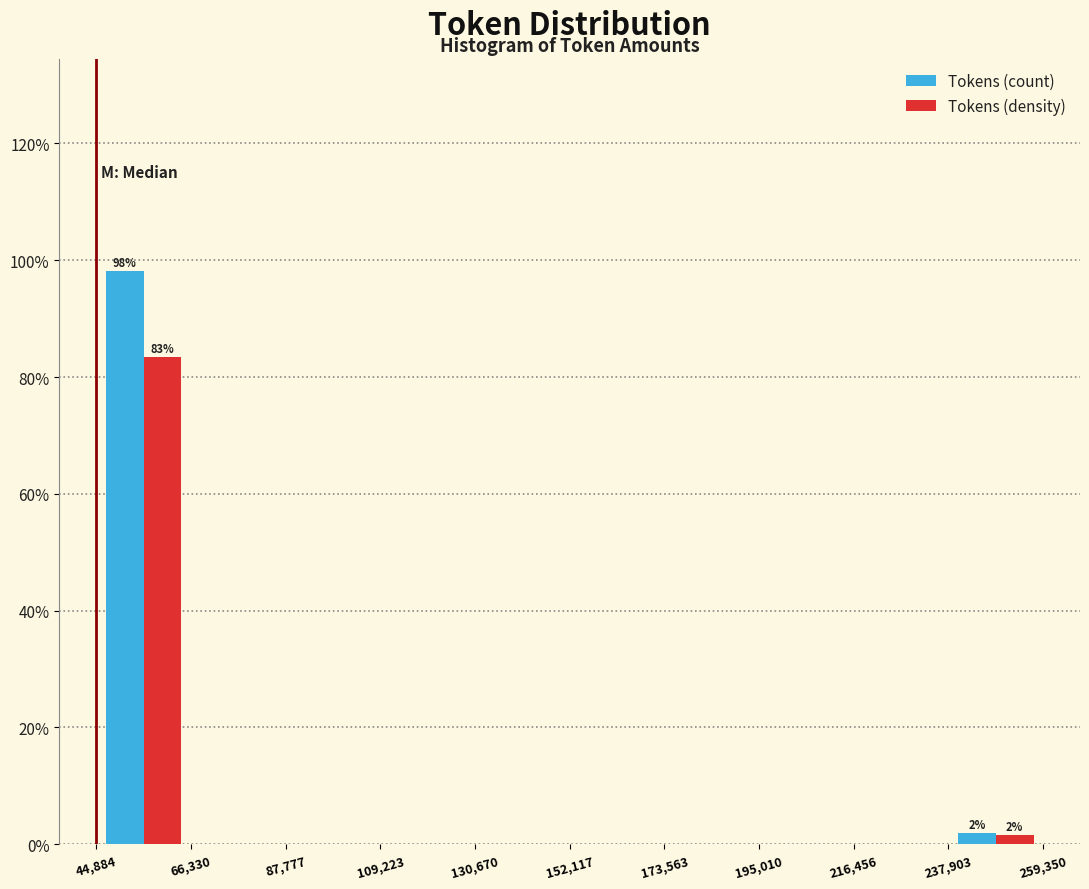

In the Tokens (density) series, which range on the x-axis has the tallest bar?

44,884 to 66,330